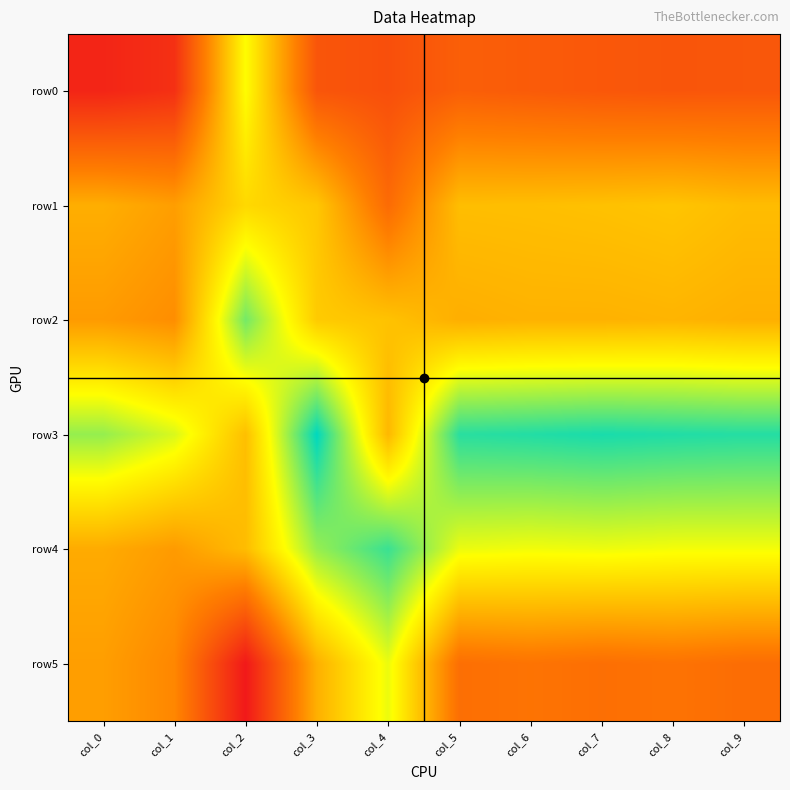

At how many categories does at least one series exceed 320?

1